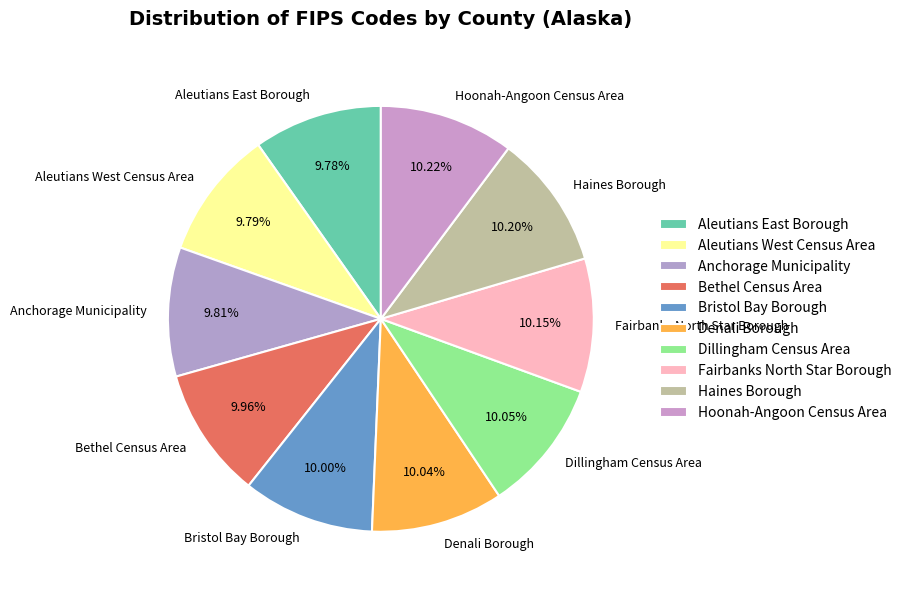

What percentage is the Haines Borough slice, to the nearest percent?

10%